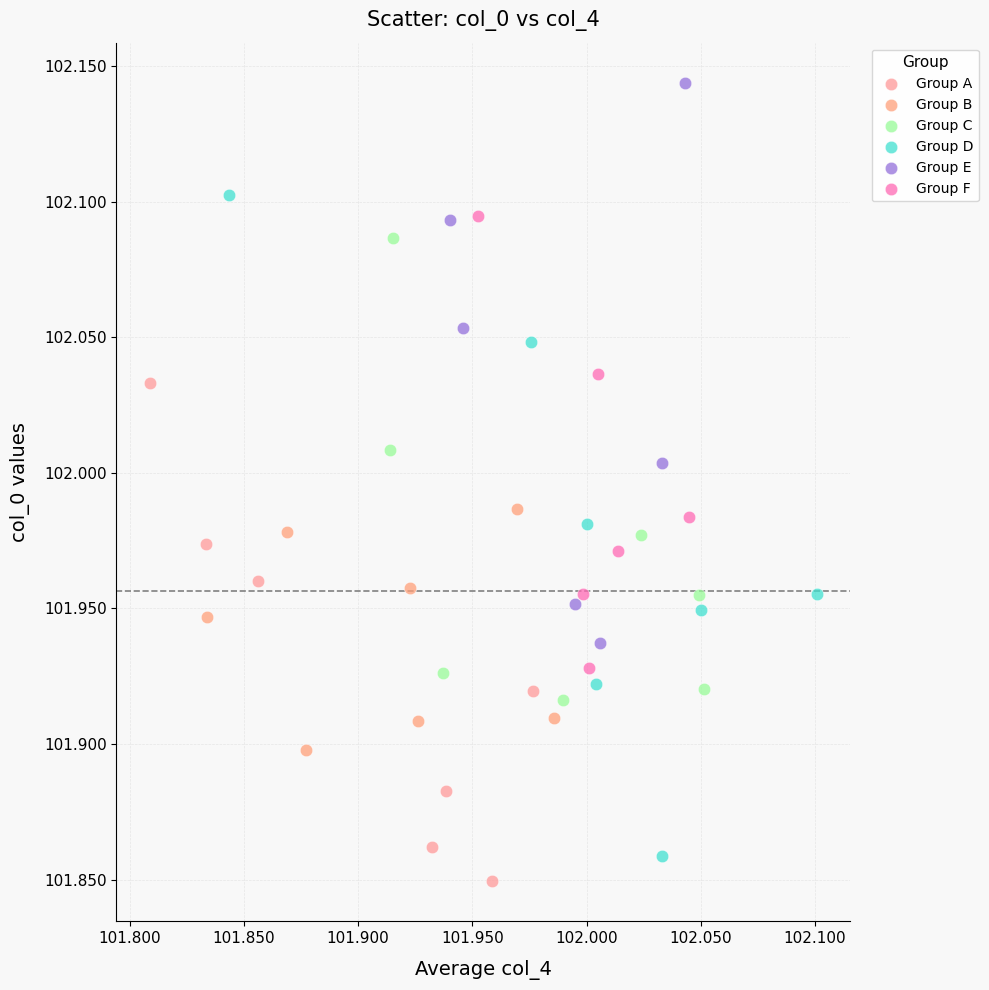

Which series has the largest Y range (max minus min)?

Group D